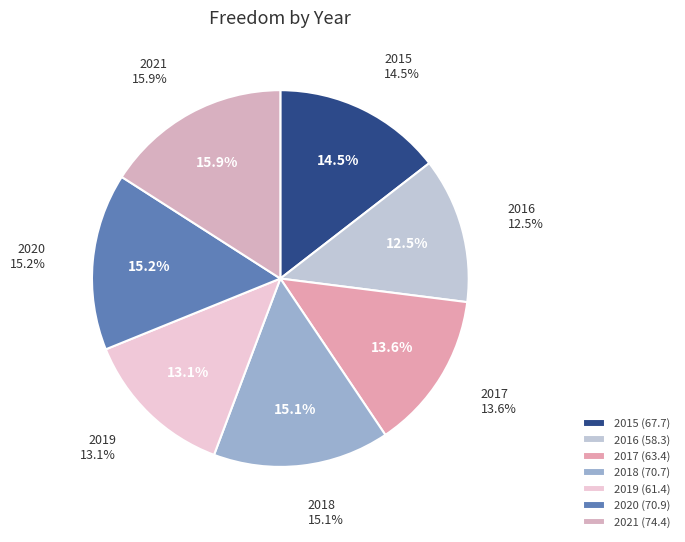

What is the ratio of the value at 2016 to the value at 2015?

0.9